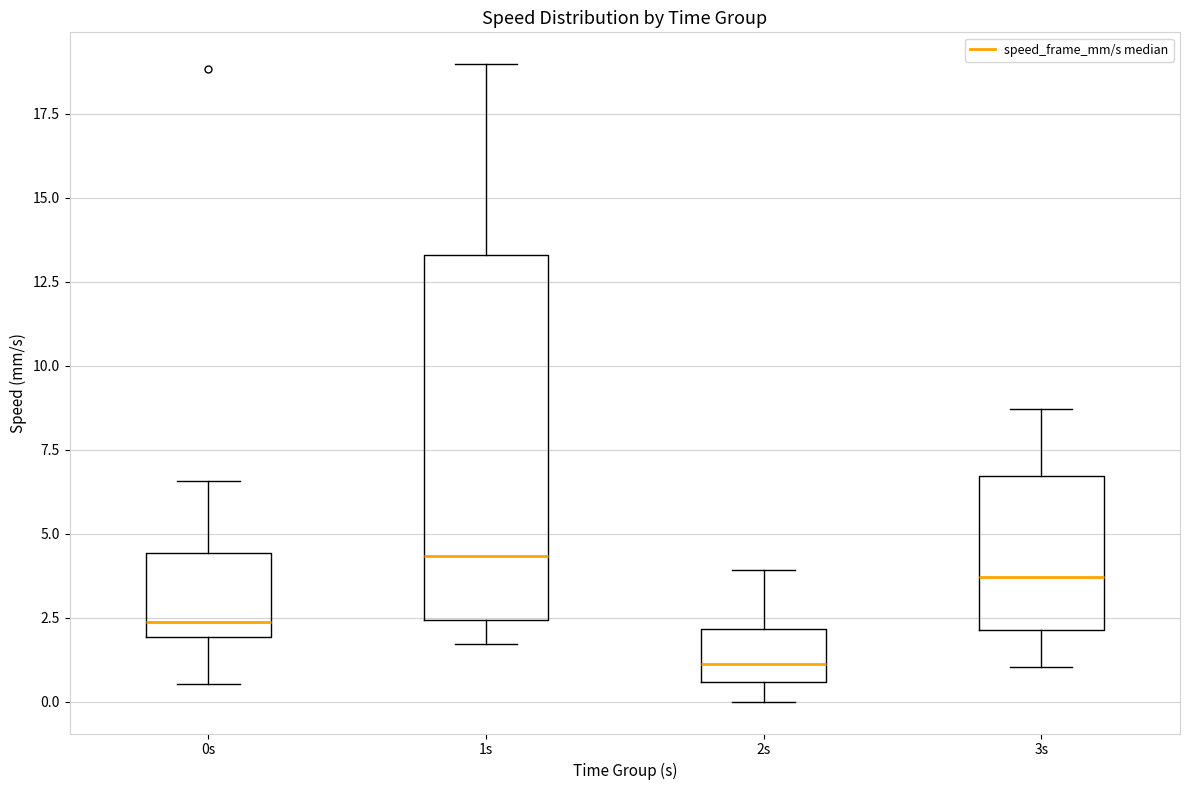

Which box has the highest median line?

1s